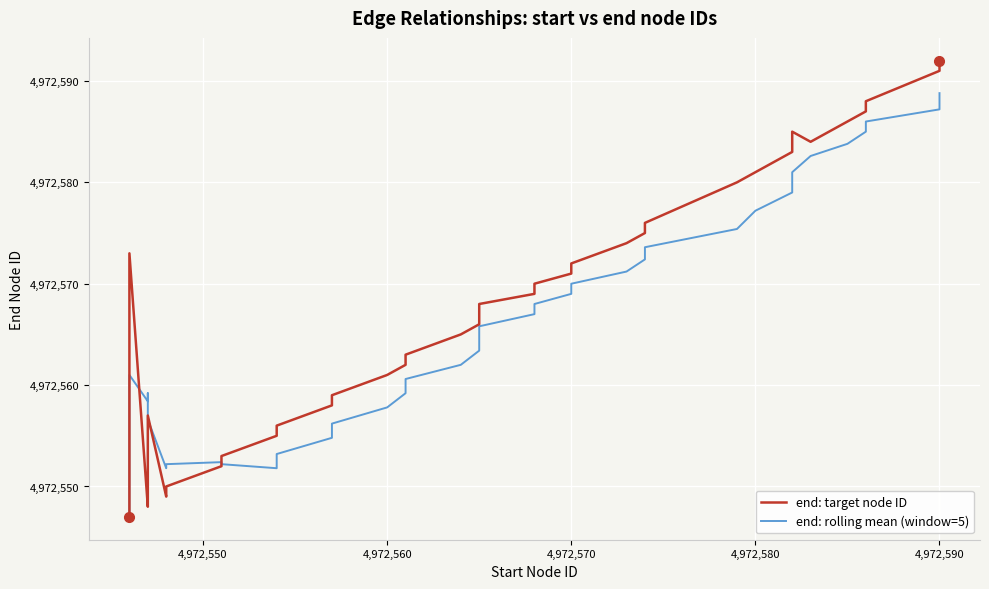

How many times do end: target node ID and end: rolling mean (window=5) cross each other?

4